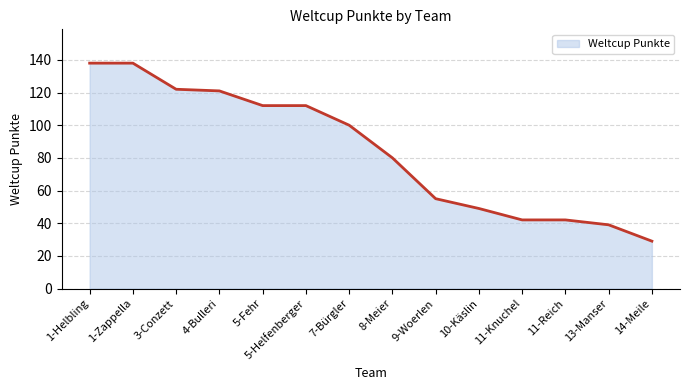

How many lines are shown in the chart?

1